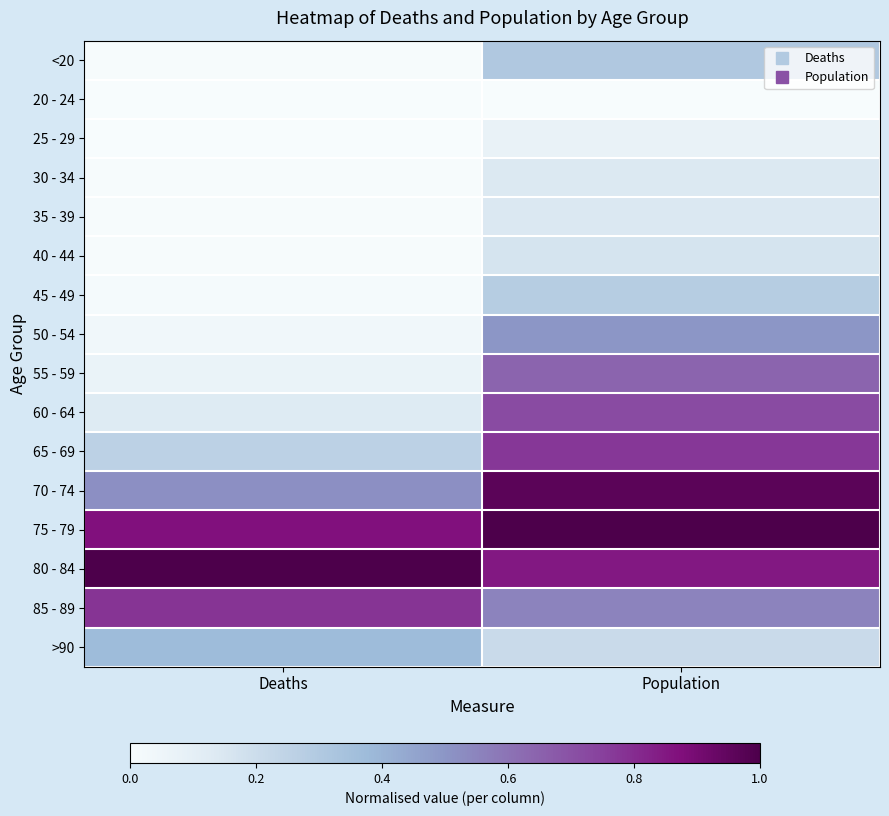

At Deaths, list the series in order from smallest to largest.

25 - 29, 20 - 24, 30 - 34, <20, 35 - 39, 40 - 44, 45 - 49, 50 - 54, 55 - 59, 60 - 64, 65 - 69, >90, 70 - 74, 85 - 89, 75 - 79, 80 - 84